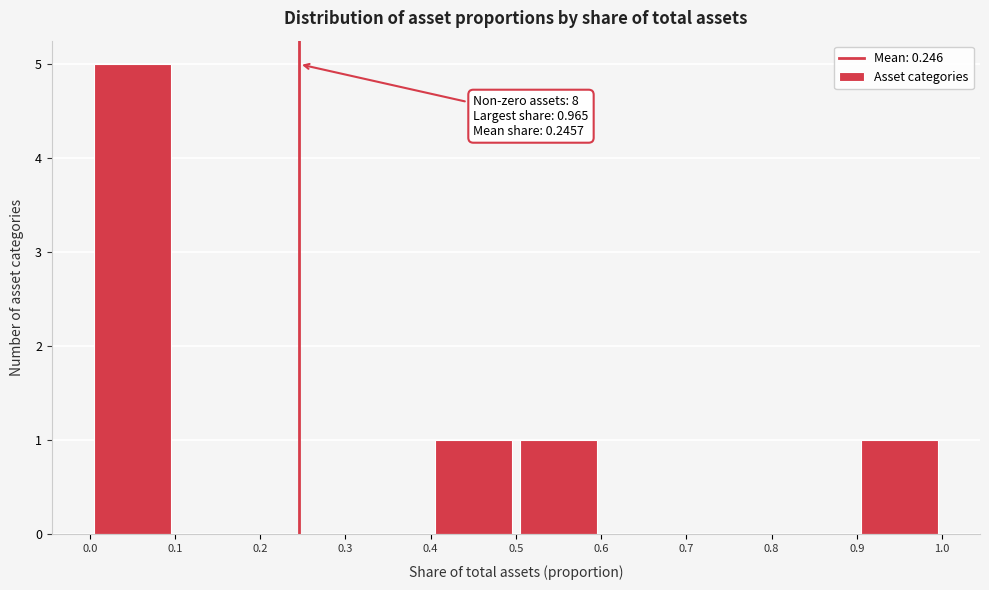

Over which range of the x-axis is the bar tallest?

0.0 to 0.1